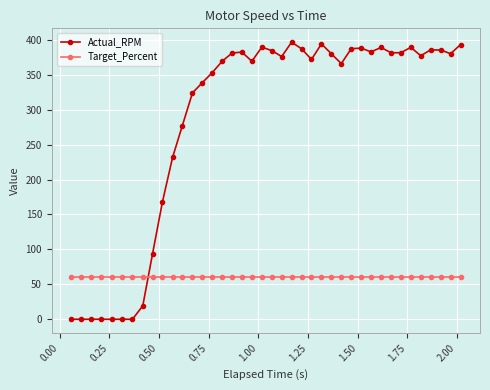

Which series has the widest spread of values?

Actual_RPM